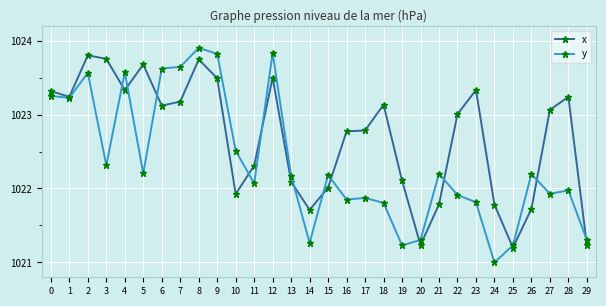

Rank the series at 2 from highest to lowest value.

x, y